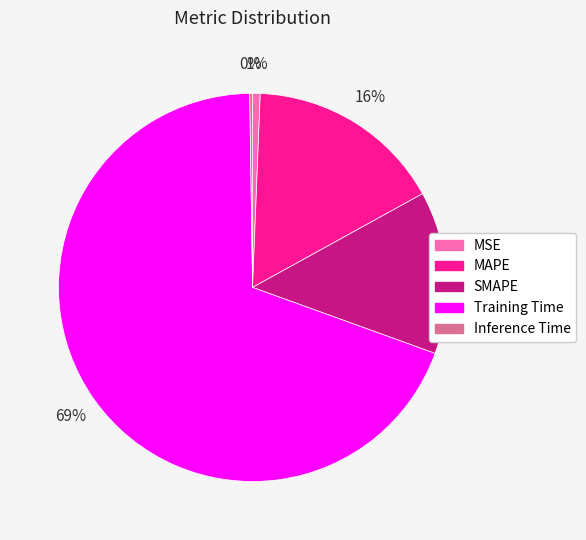

True or false: SMAPE accounts for 14% of the total.

True